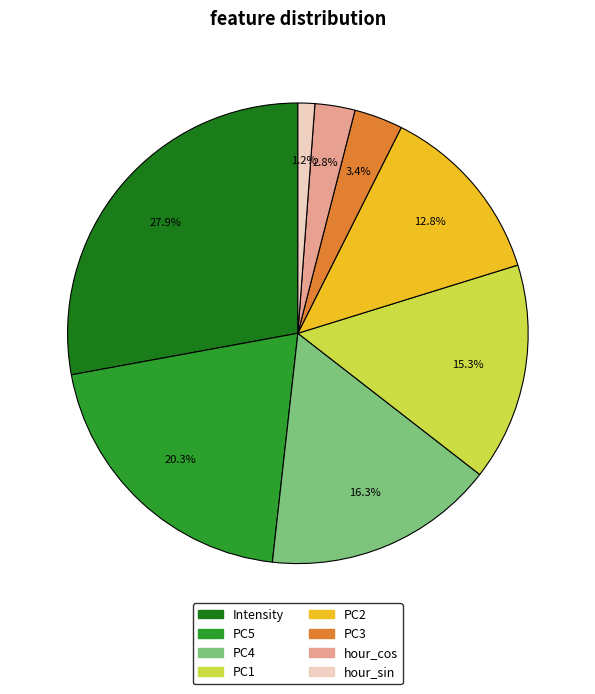

What is the total percentage of PC5 and PC1?

35.6%